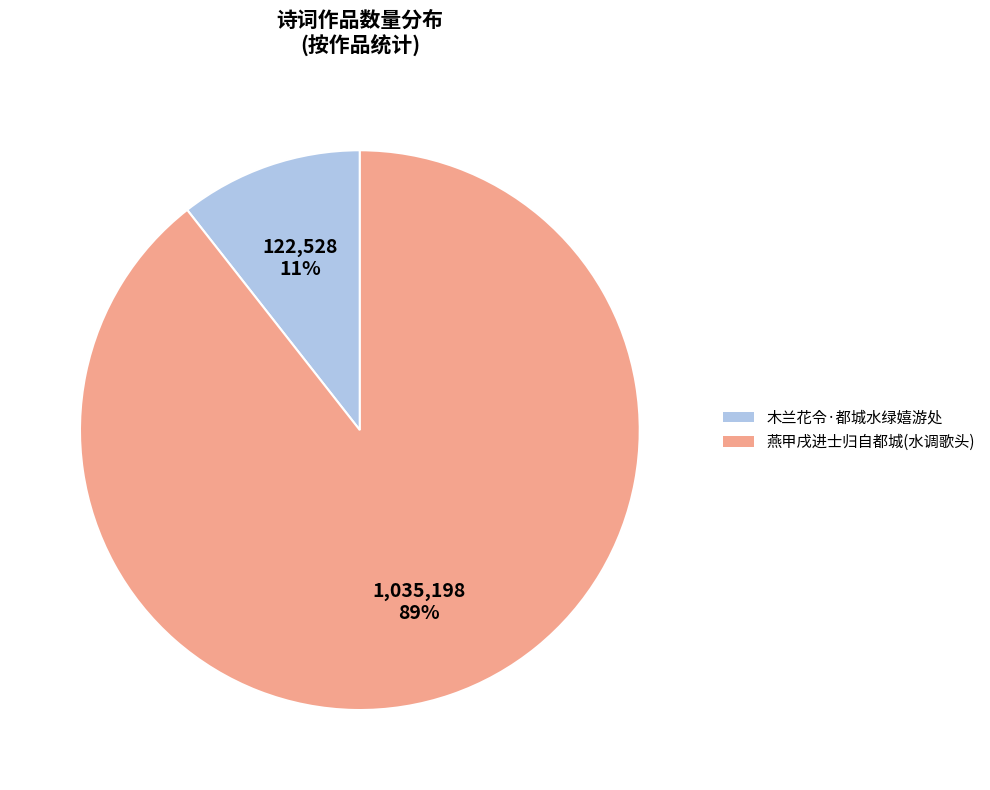

Count the number of slices in the pie.

2